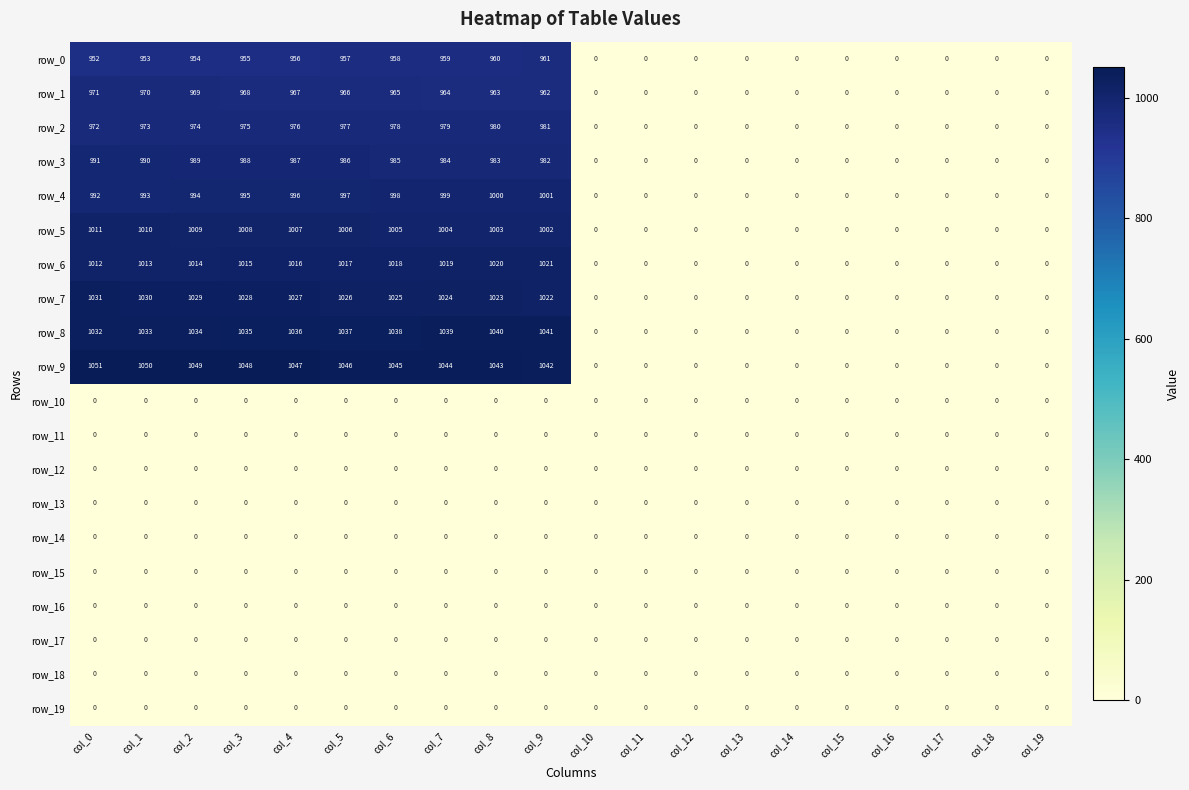

What is the difference between the highest and lowest values at col_2?

1049